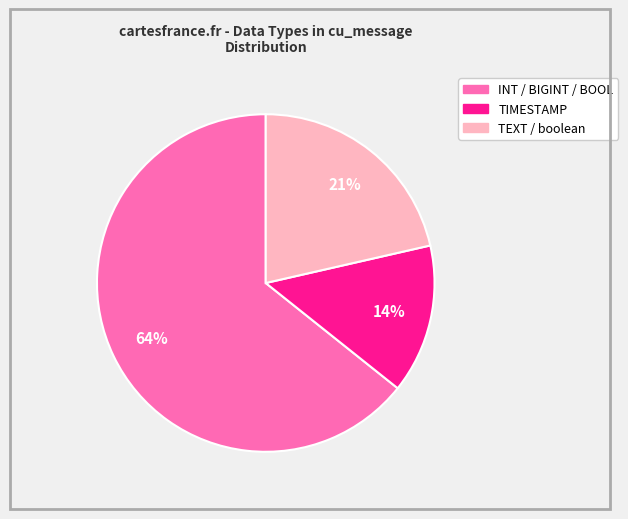

Does any single category account for the majority?

Yes